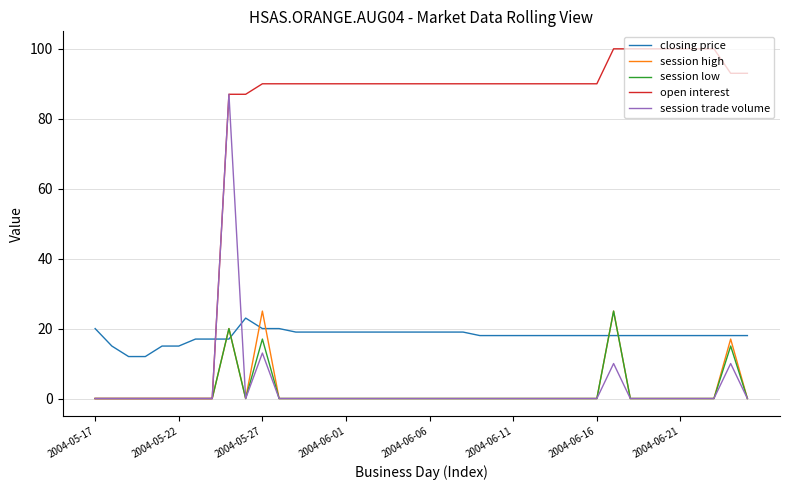

Which series ends up on top after the final intersection of closing price and open interest?

open interest